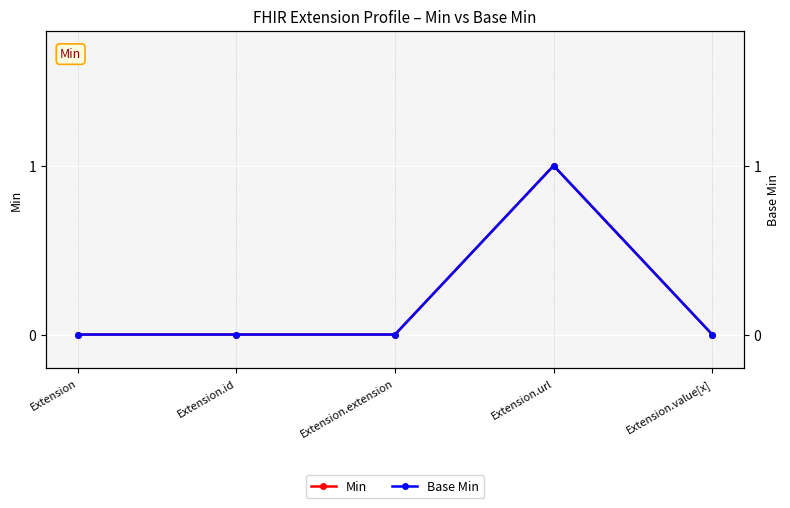

The value of Min at Extension.id is 0. True or false?

False